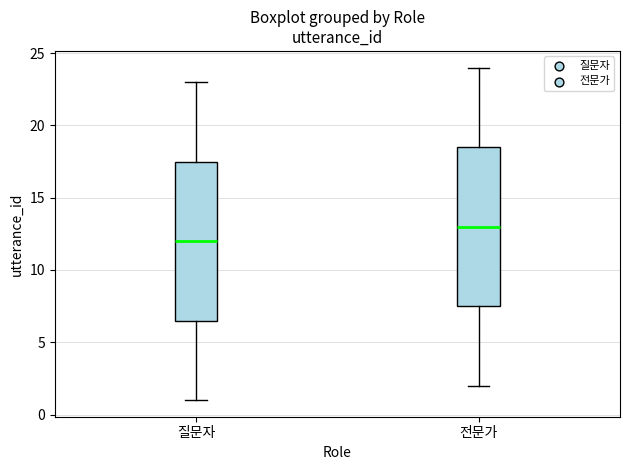

Reading left to right, read every box against the y-axis: the position of its median line, the range the box covers, and the ends of its whiskers. The values are not printed on the chart, so give them approximately, as read against the axis.

질문자: median 12.0, box 6.5 to 17.5, whiskers 1.0 to 23.0
전문가: median 13.0, box 7.5 to 18.5, whiskers 2.0 to 24.0